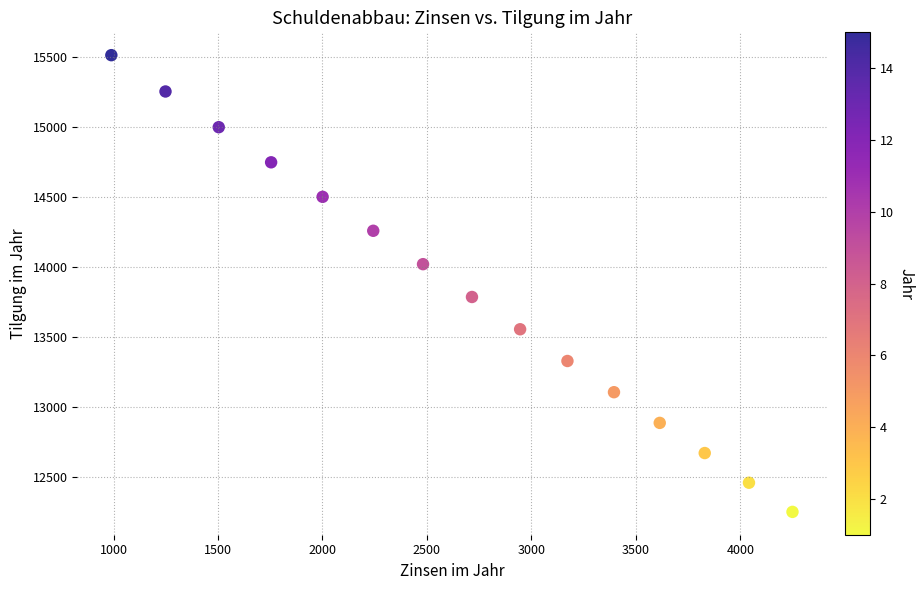

What is the range of X values (max minus min)?

3260.6